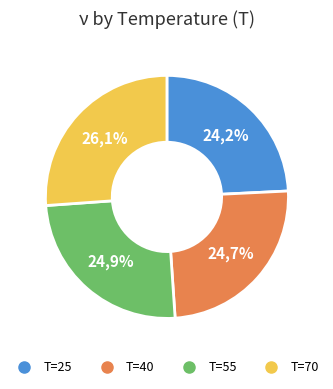

True or false: 40 accounts for 25% of the total.

True